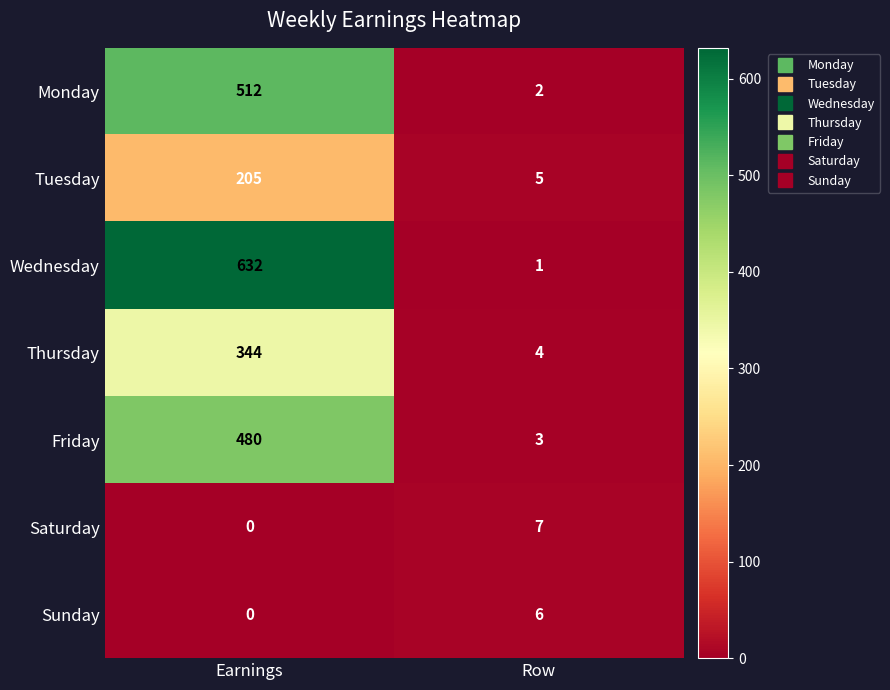

At which category is the sum across all series the highest?

Earnings